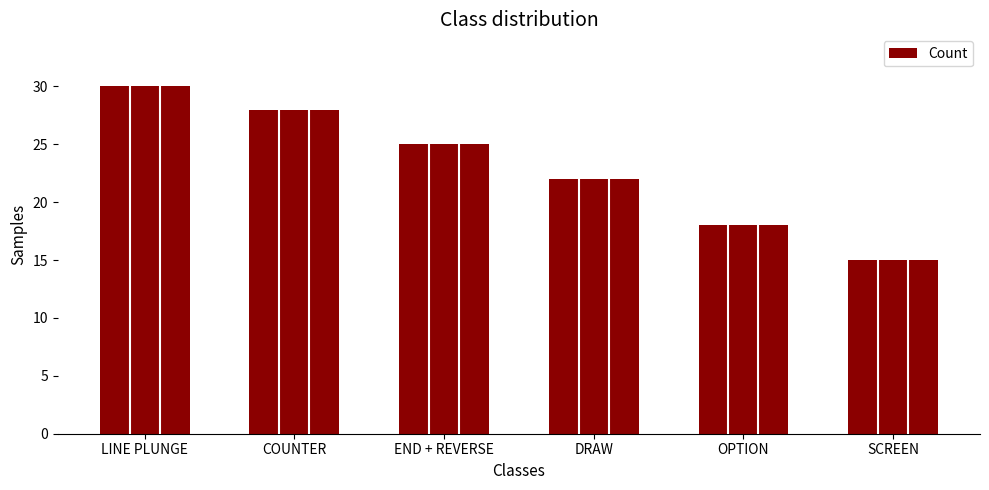

Is it true that the value at END + REVERSE is 25?

True